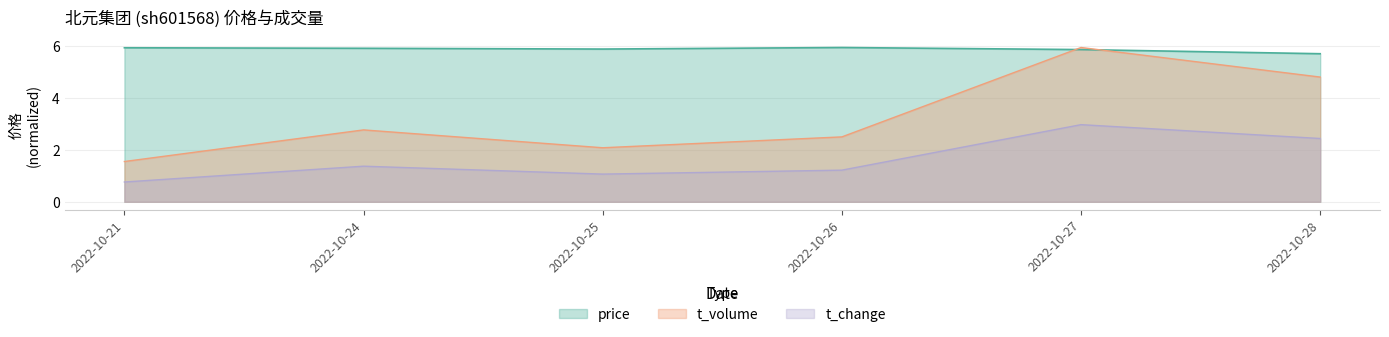

What is the sum of all t_volume values?

19.7